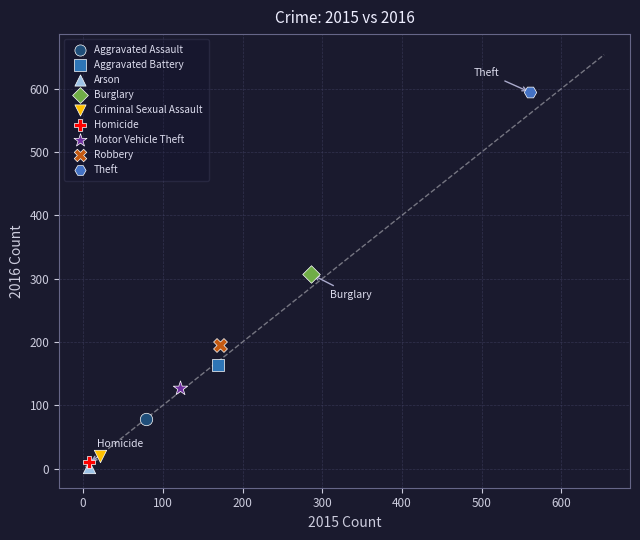

Which series reaches the maximum Y coordinate?

Theft